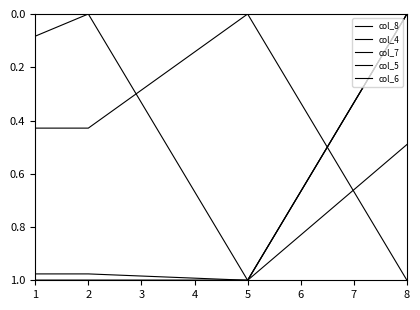

Does the chart display data point markers on the line(s)?

No